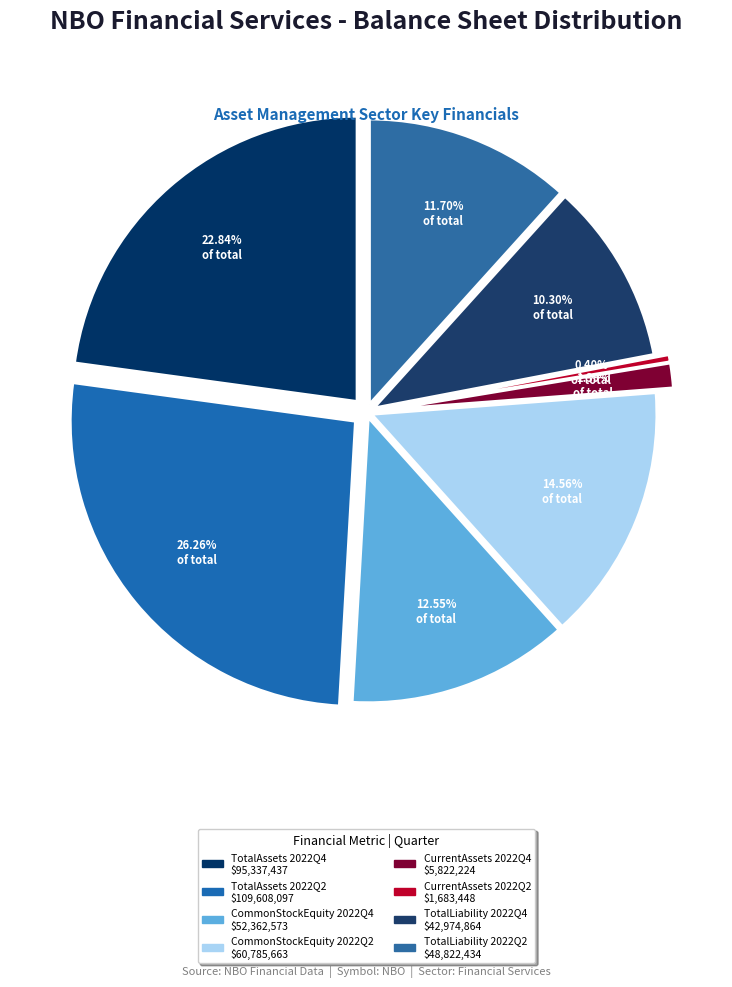

Does any single category account for the majority?

No